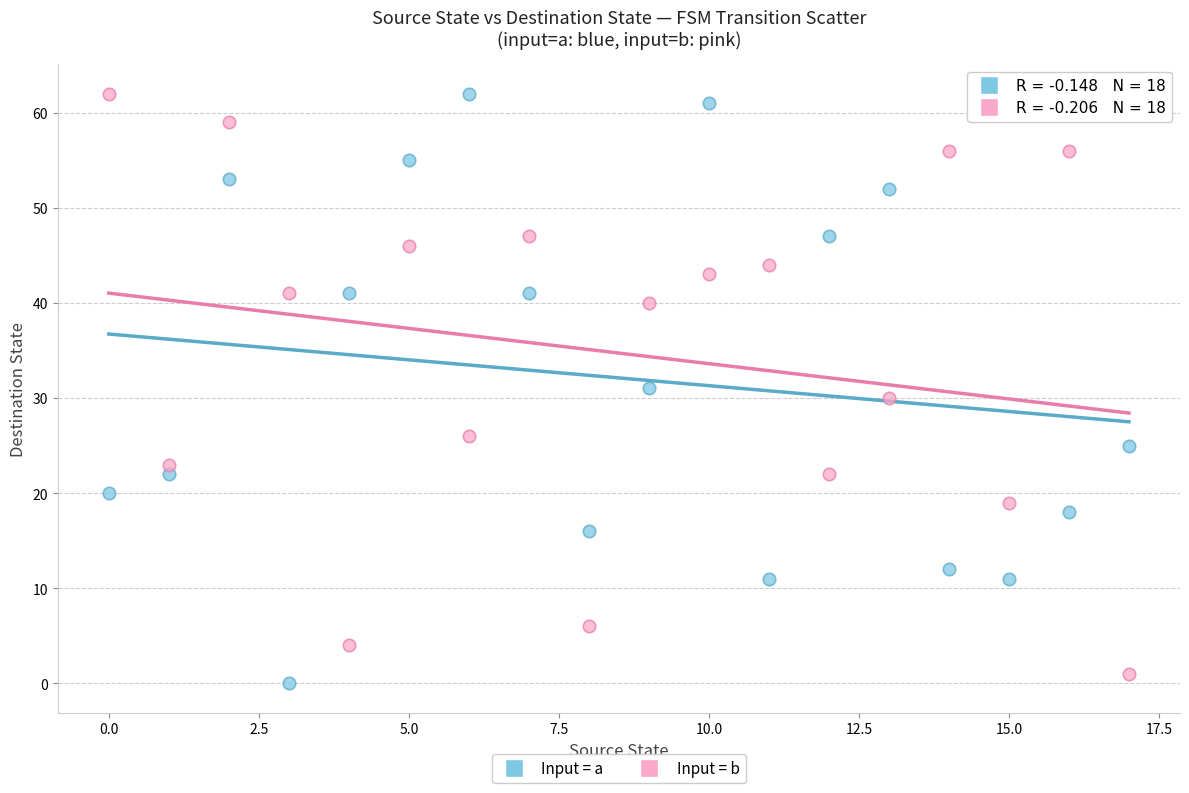

Across all data points, what is the range of Y values (max minus min)?

62